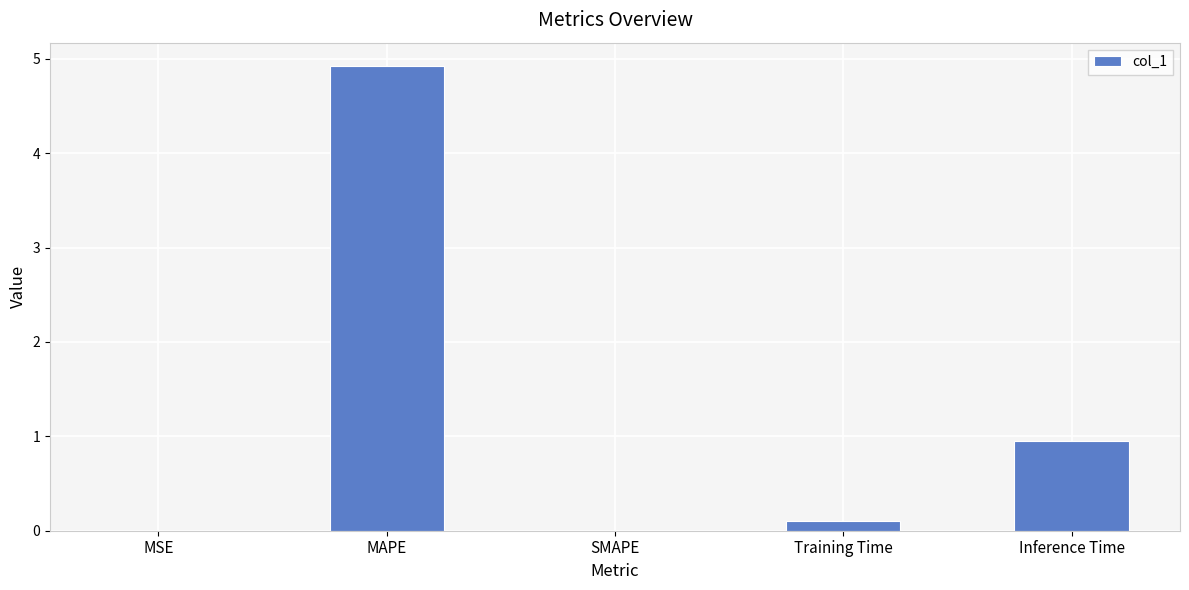

Which has a higher value, Inference Time or Training Time?

Inference Time